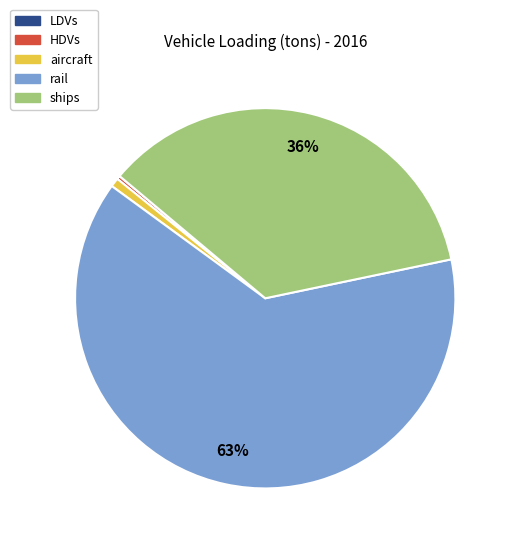

Between rail and aircraft, which is larger?

rail